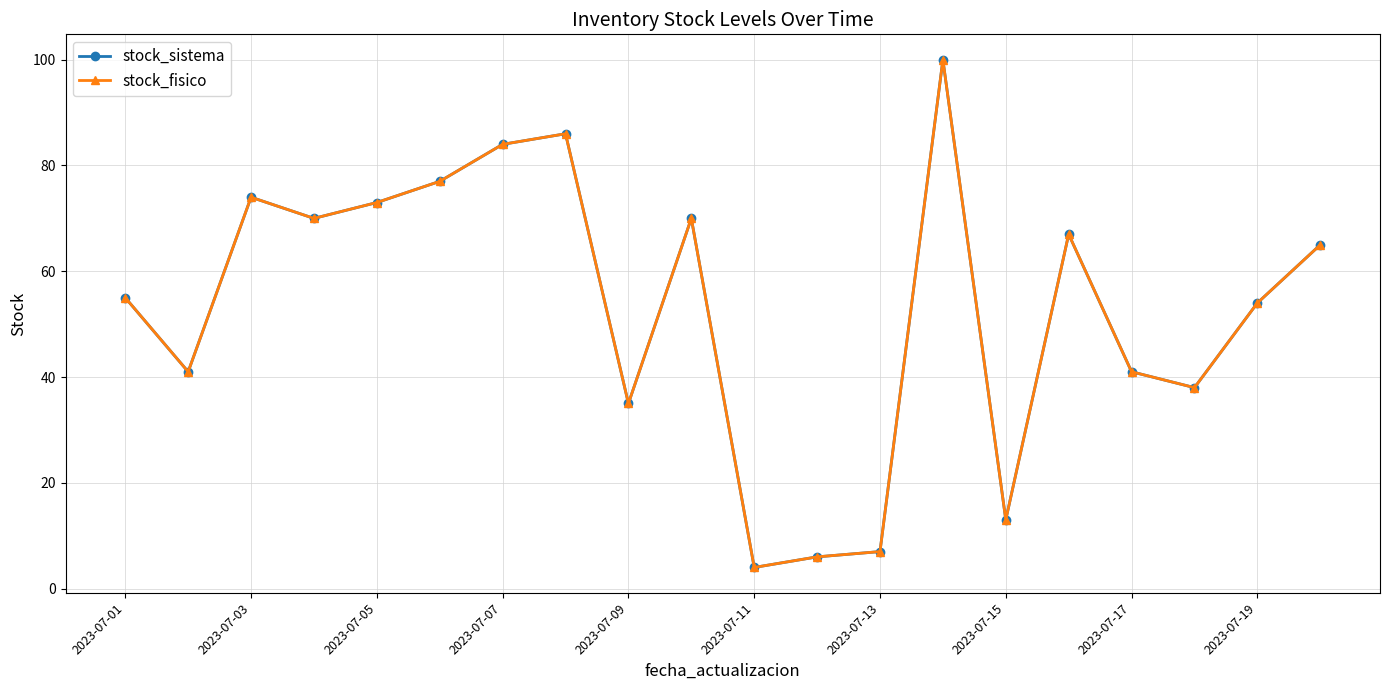

True or false: stock_sistema and stock_fisico intersect in this chart.

False